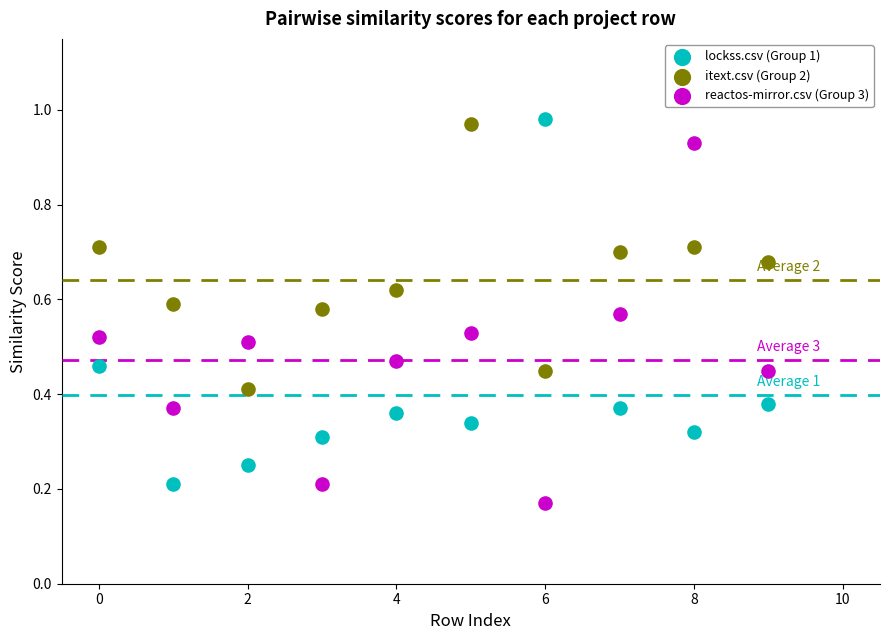

Across all data points, what is the range of Y values (max minus min)?

0.8